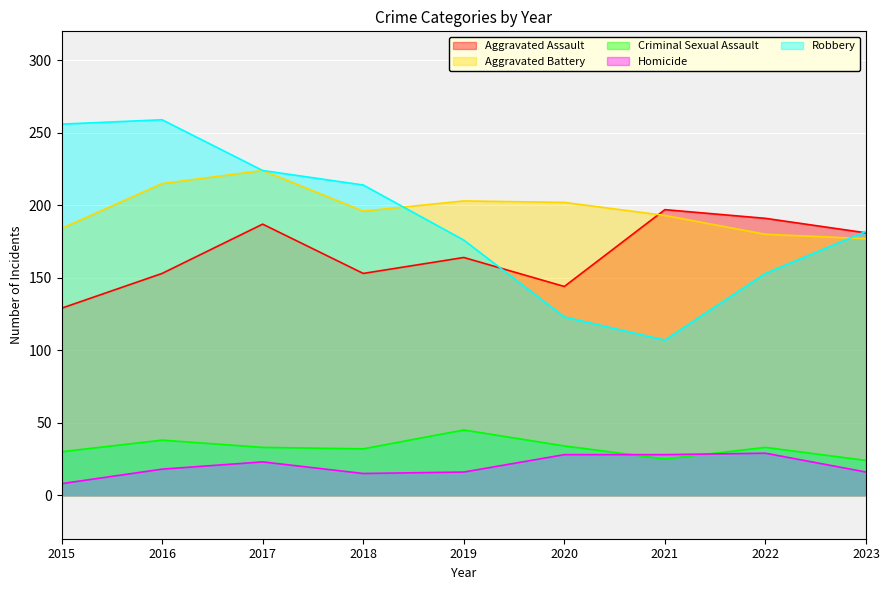

At which category is the sum across all series the highest?

2017